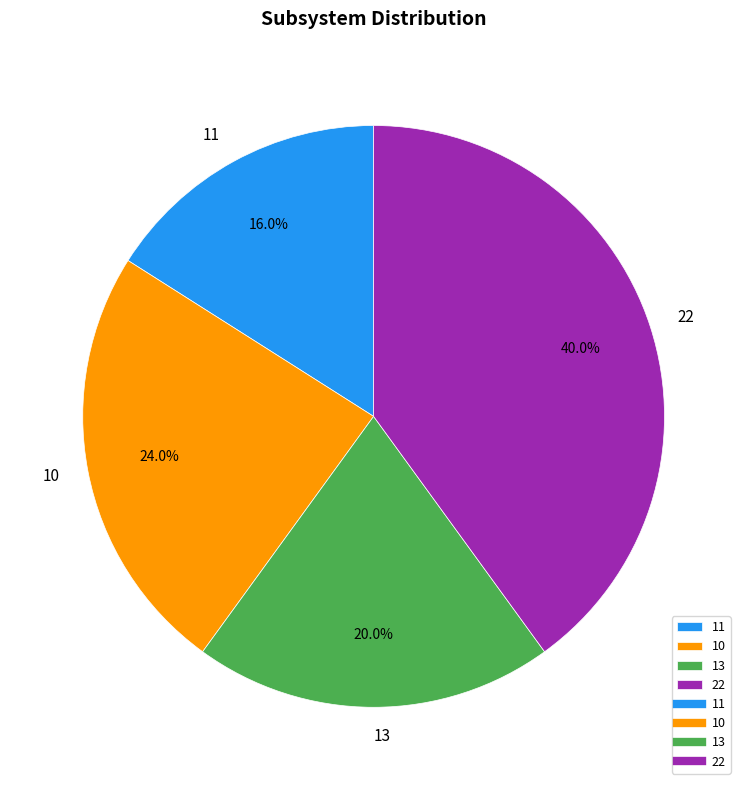

What percentage is the 13 slice, to the nearest percent?

20%